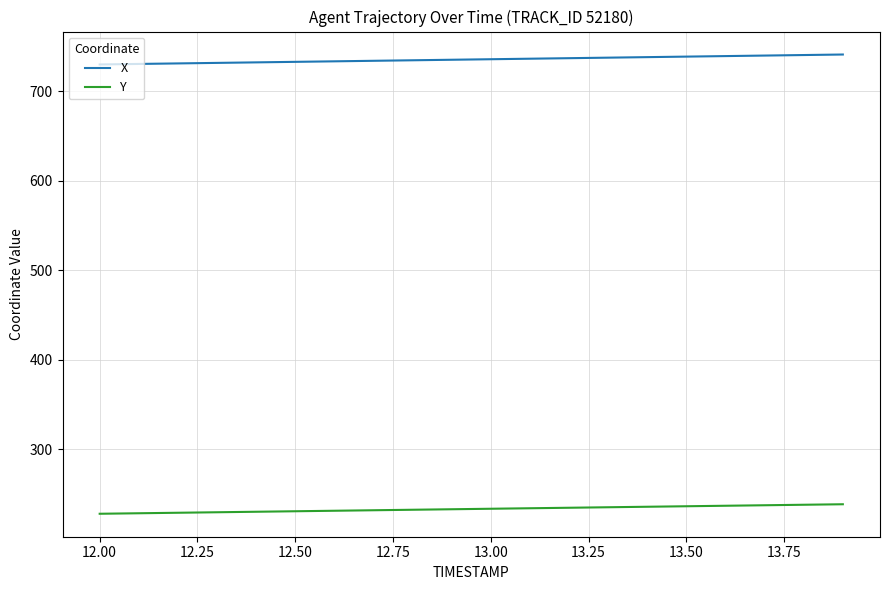

What is the smallest value displayed?

227.7